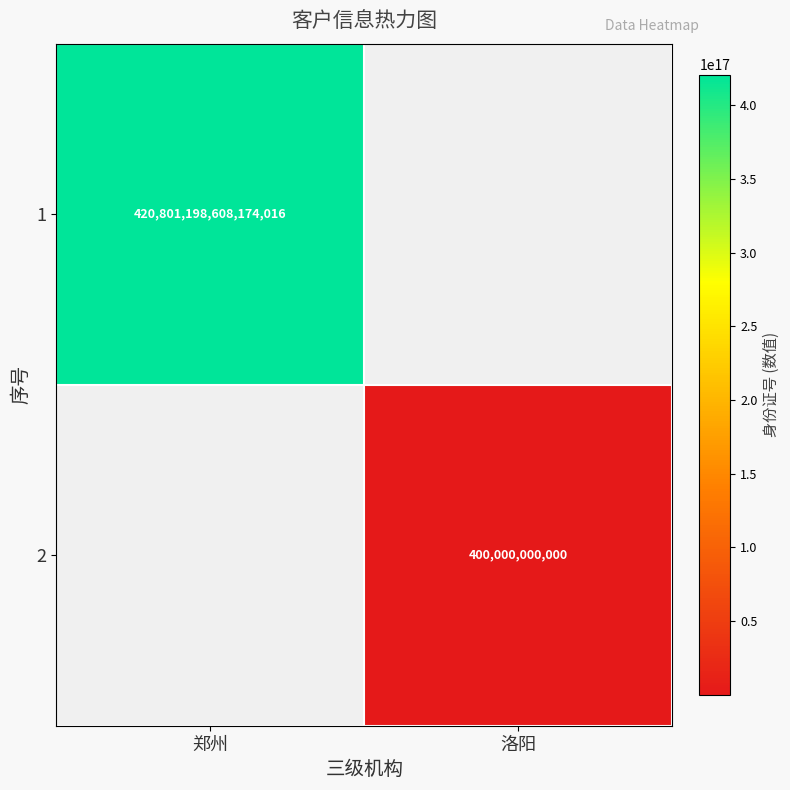

True or false: 2 has a value of 400000000000 at 洛阳.

True